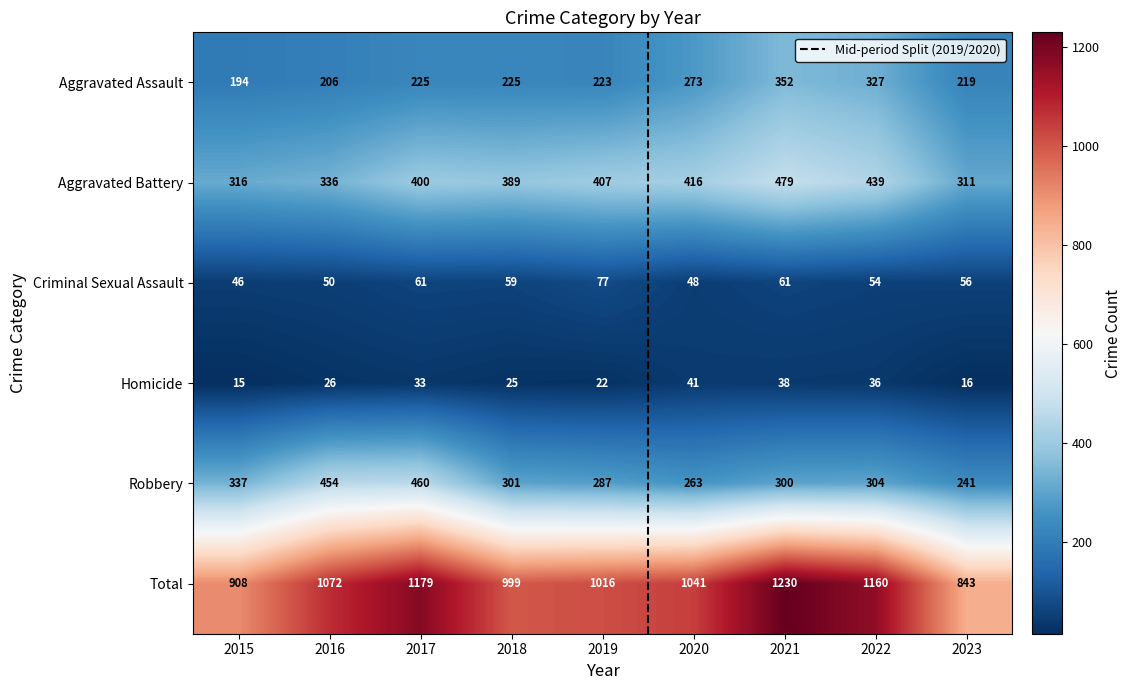

How many data points does each series have?

9